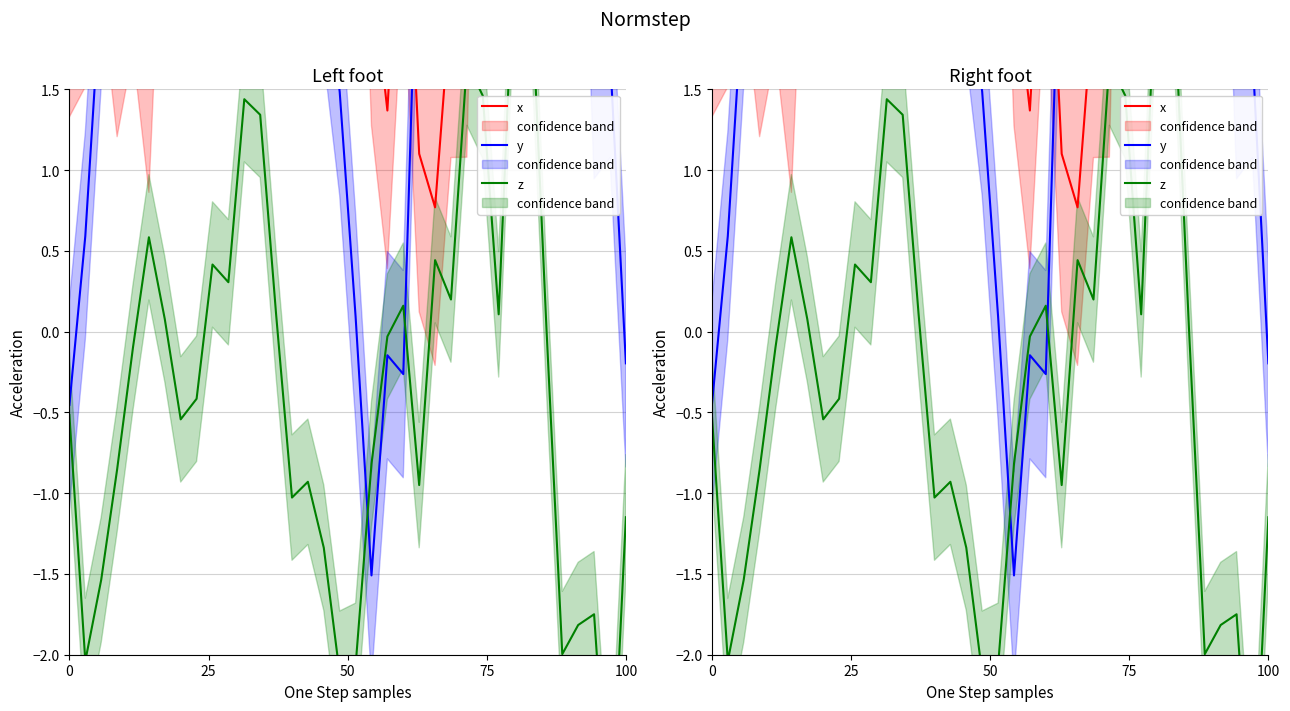

Is it true that x equals 7.8 at 7?

False